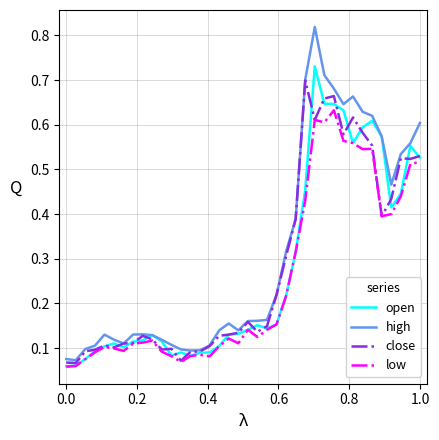

Rank the series by their maximum value, from highest to lowest.

high, open, close, low